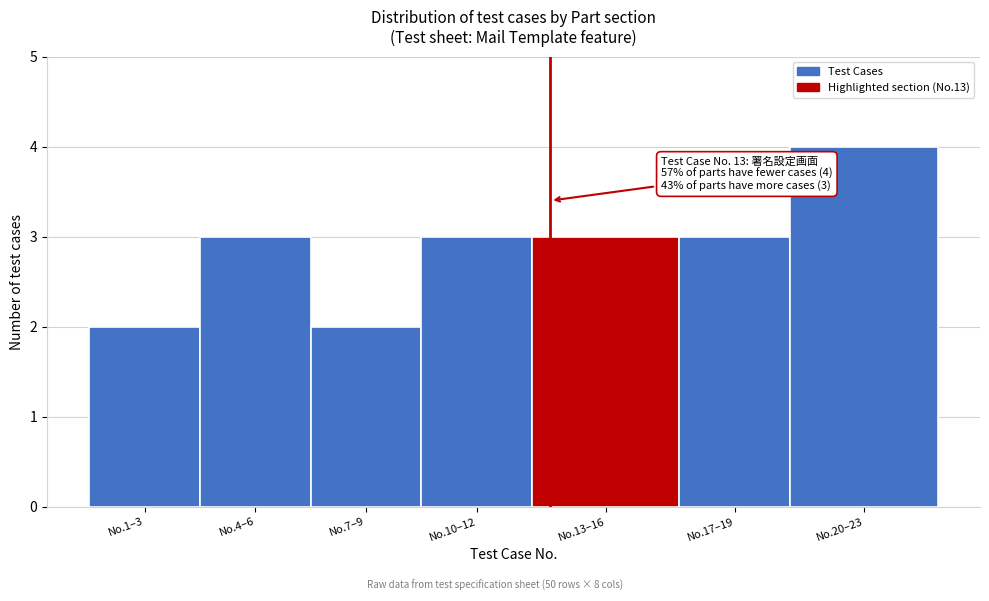

Reading left to right, transcribe all the data shown in this chart.

No.1–3=2	No.4–6=3	No.7–9=2	No.10–12=3	No.13–16=3	No.17–19=3	No.20–23=4